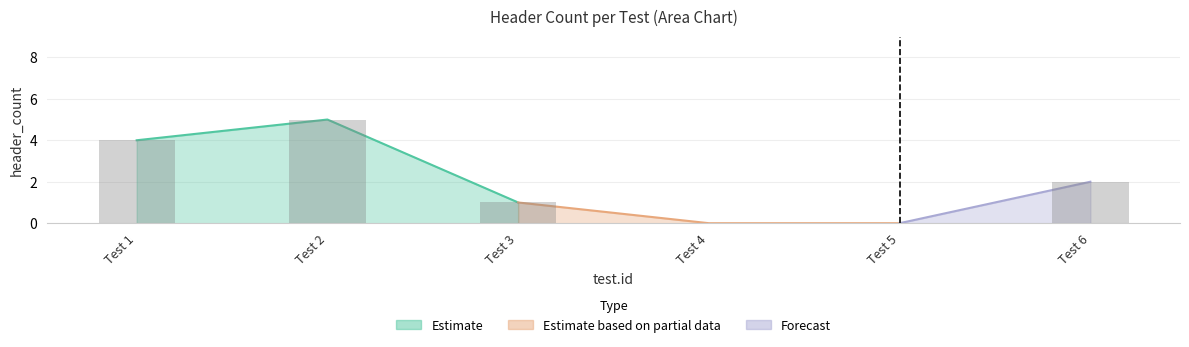

At which label does the data first exceed 2?

Test 1